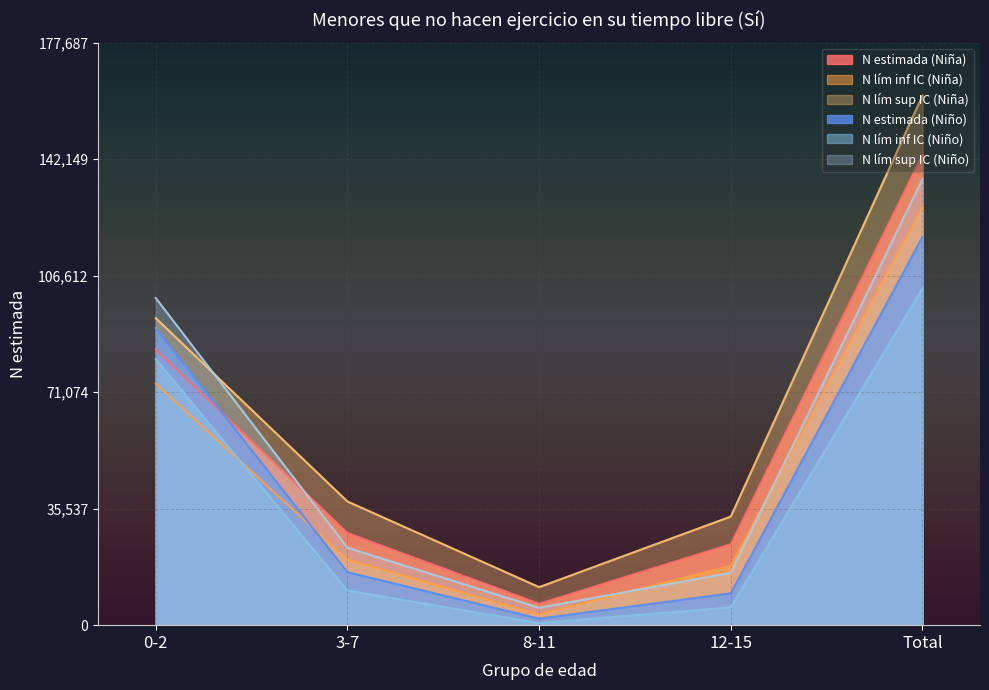

At which label does N lím inf IC (Niño) reach its peak?

Total